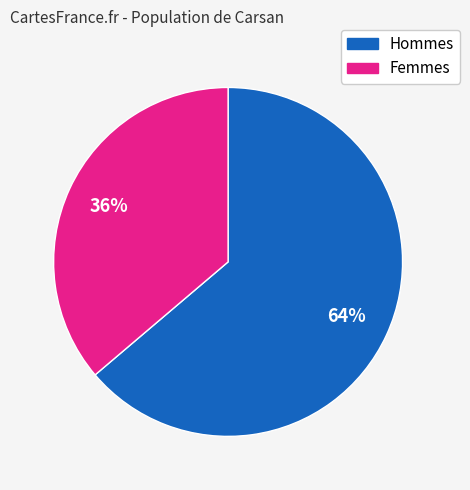

To the nearest percent, what is the difference between the largest and smallest slice percentages?

28%